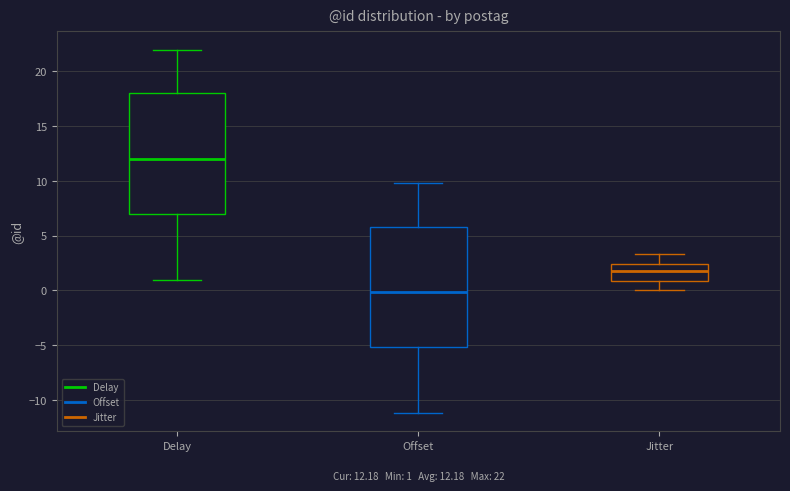

Which box's median line is the lowest?

Offset